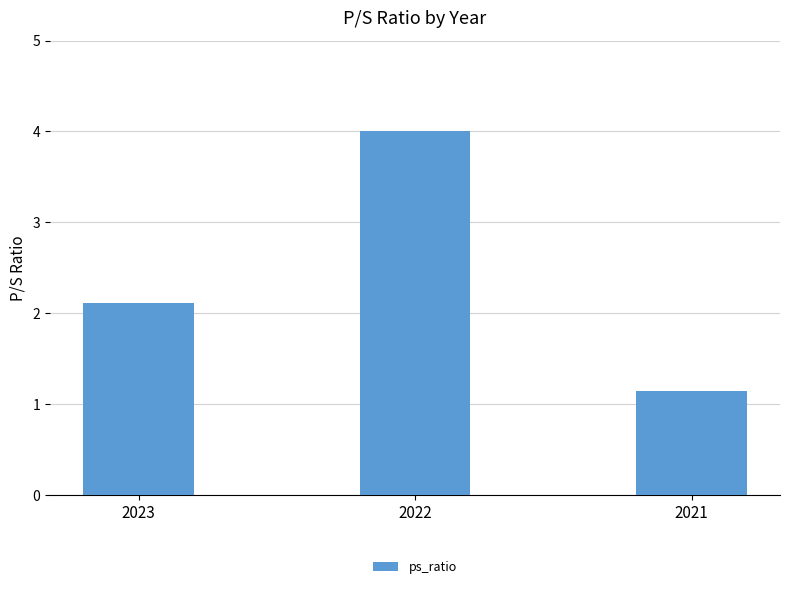

Rank the categories by value from lowest to highest.

2021, 2023, 2022